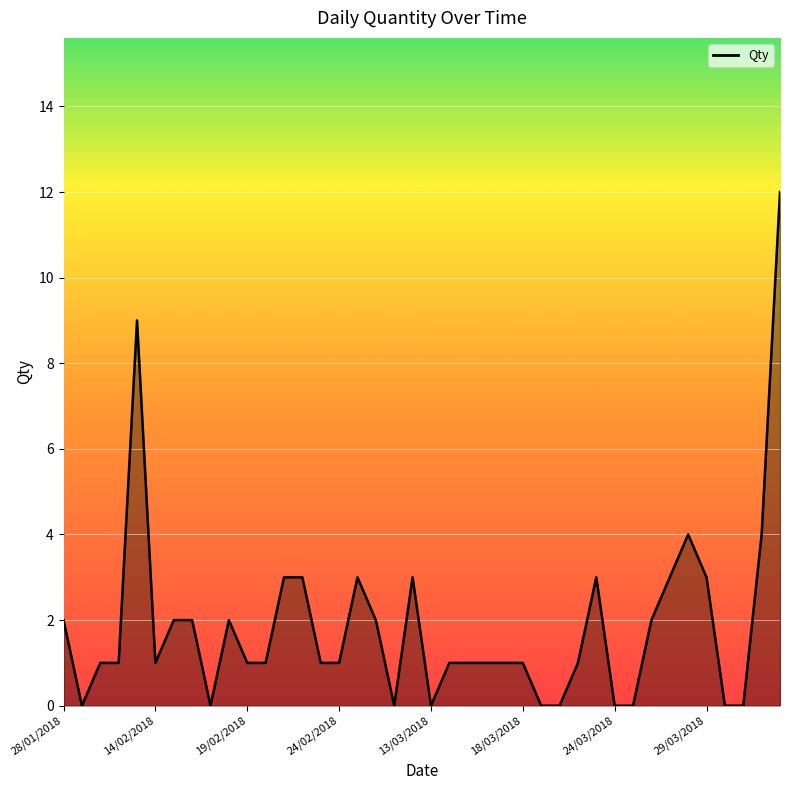

What is the difference between the maximum and minimum values?

12